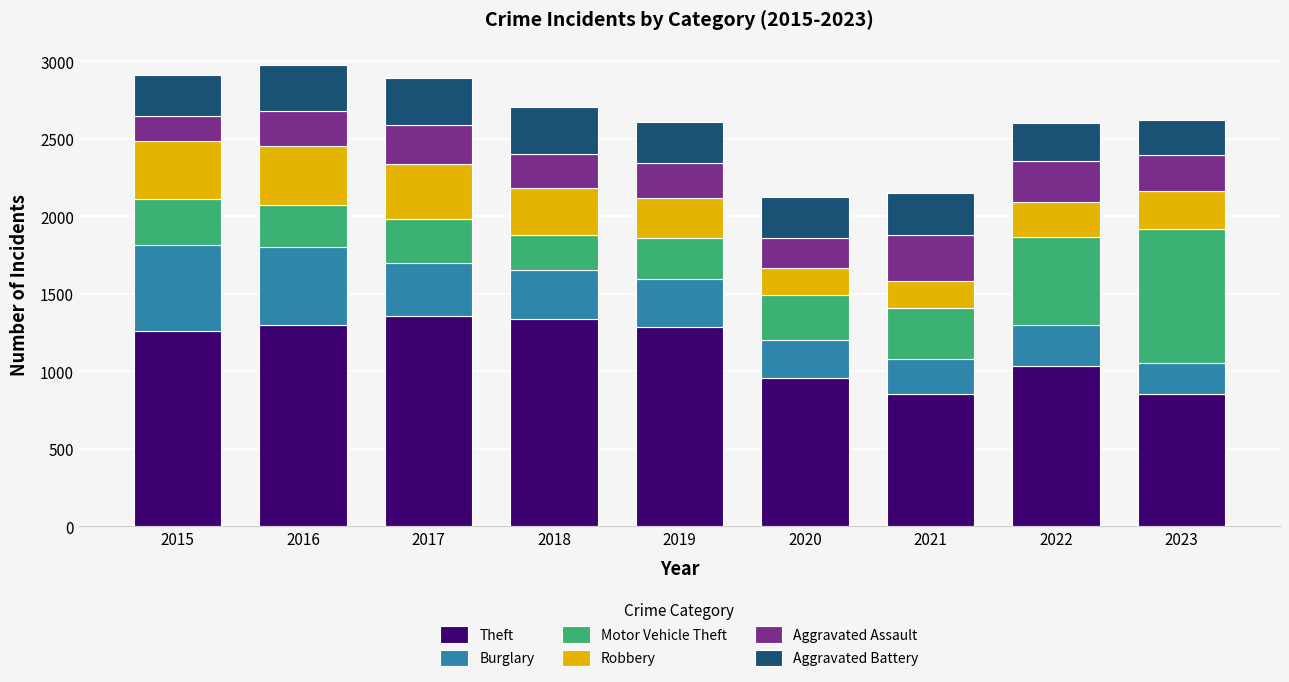

How many series are shown in this chart?

6